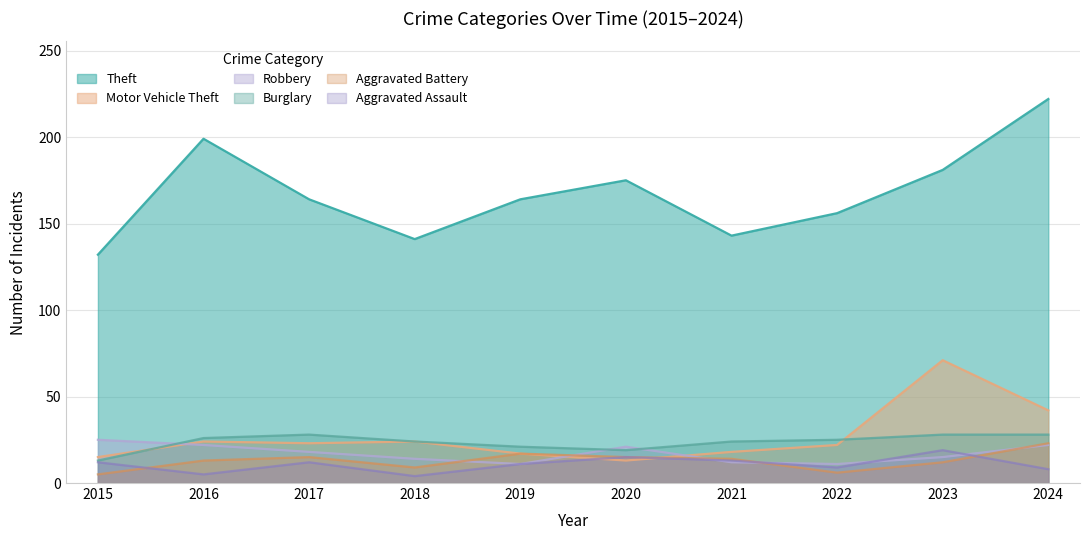

How many values in the Theft series exceed 164?

4